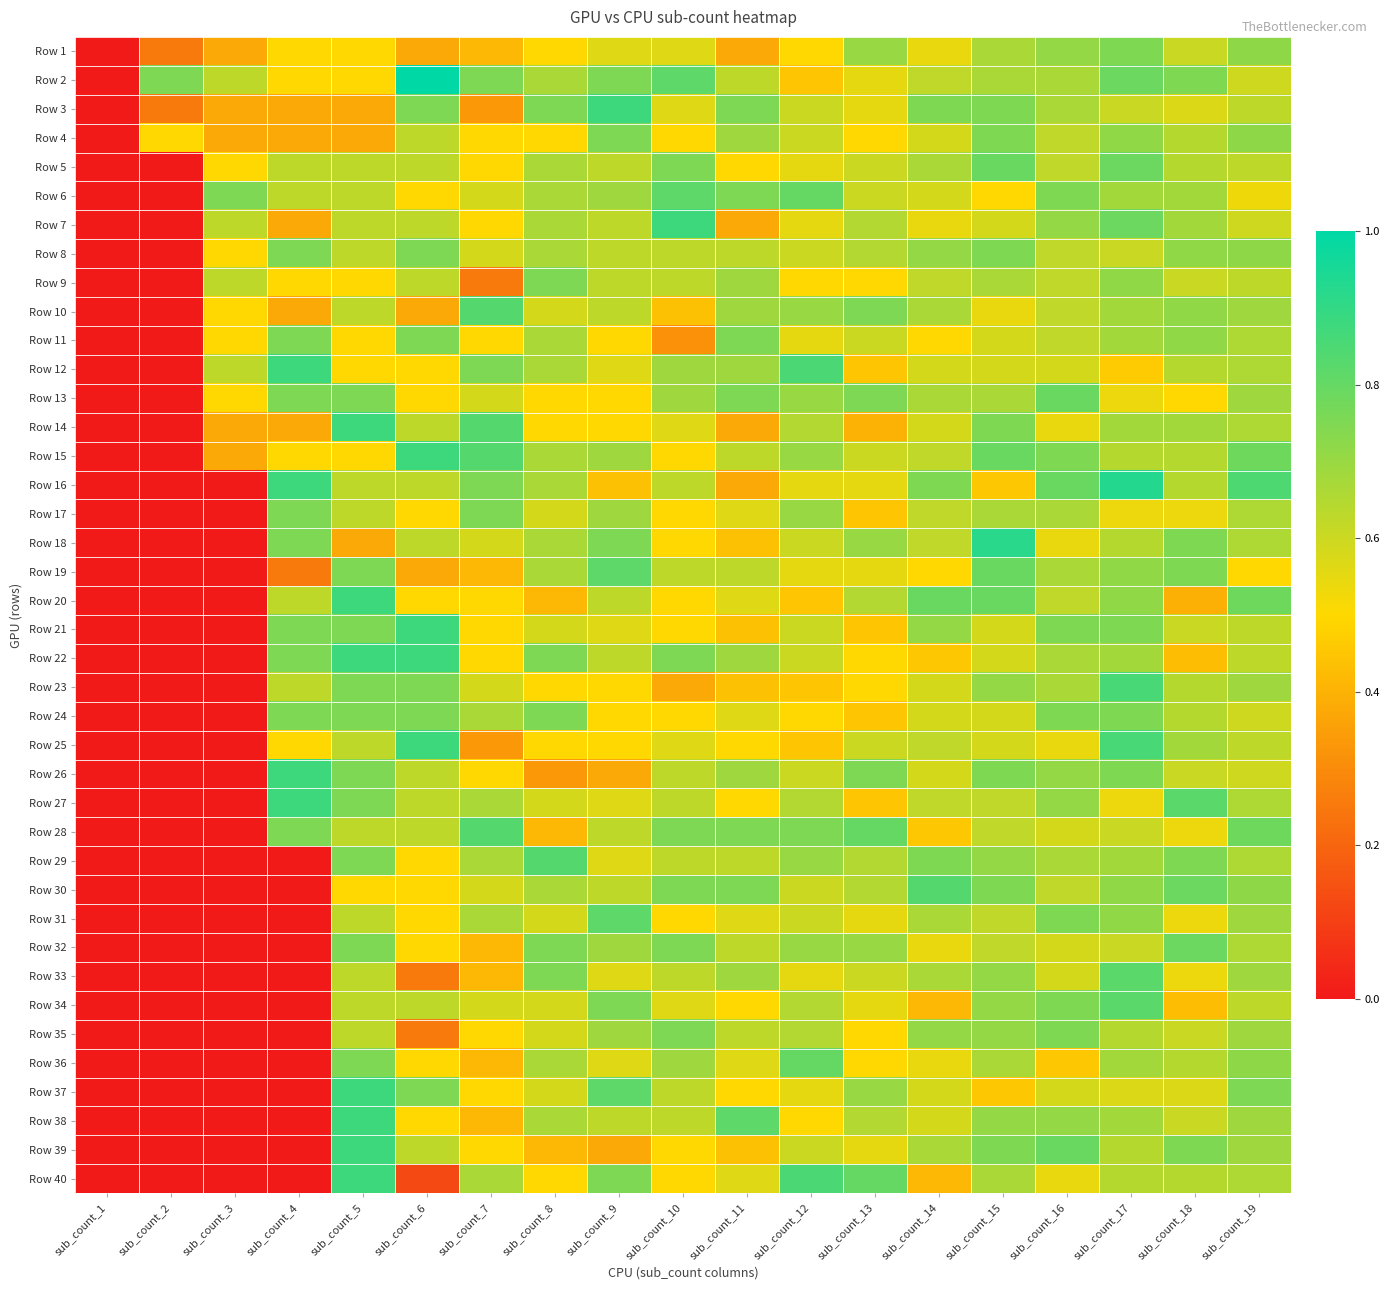

At sub_count_15, list the series in order from largest to smallest.

Row 18, Row 5, Row 15, Row 19, Row 20, Row 3, Row 4, Row 8, Row 14, Row 26, Row 30, Row 39, Row 23, Row 29, Row 33, Row 34, Row 35, Row 38, Row 1, Row 2, Row 9, Row 13, Row 17, Row 36, Row 40, Row 27, Row 28, Row 31, Row 32, Row 7, Row 11, Row 12, Row 21, Row 22, Row 24, Row 25, Row 10, Row 6, Row 16, Row 37